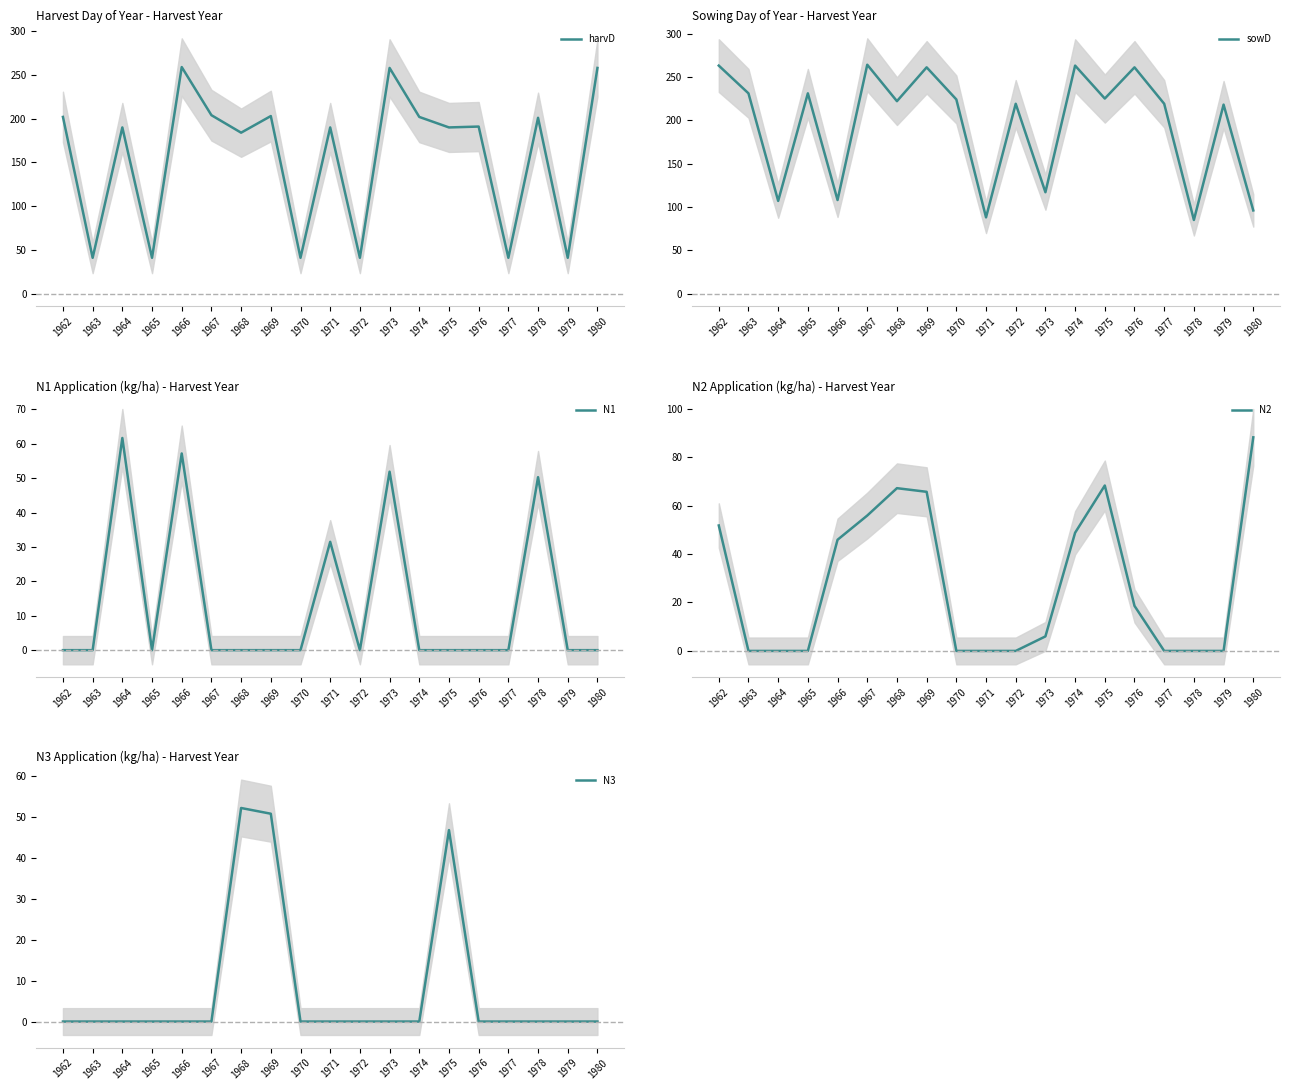

At which category does the chart reach its minimum across all series?

1962